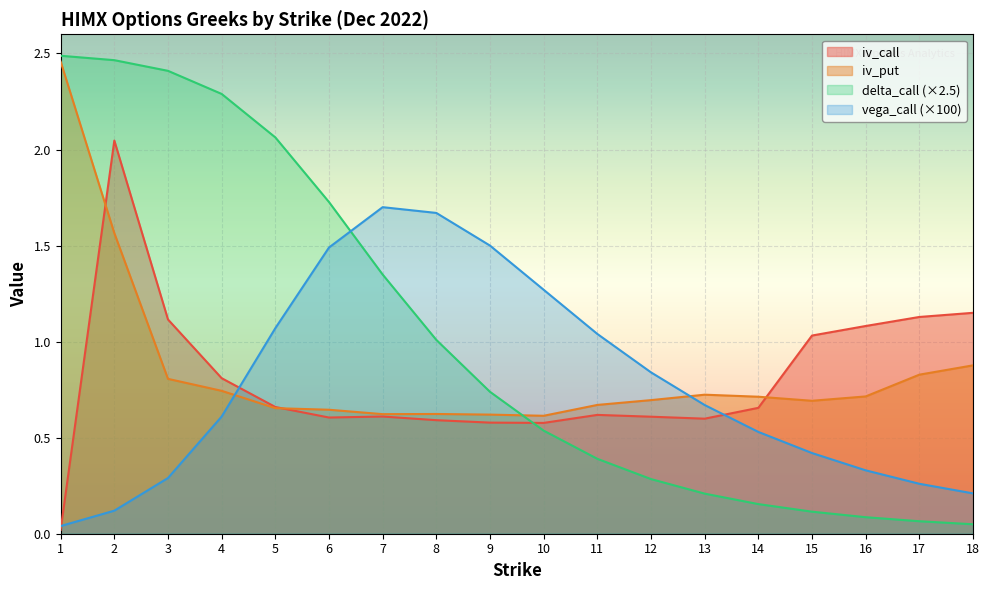

Reading left to right, transcribe all the data shown in this chart.

iv_call: 0.0	2.0	1.1	0.8	0.7	0.6	0.6	0.6	0.6	0.6	0.6	0.6	0.6	0.7	1.0	1.1	1.1	1.1
iv_put: 2.5	1.6	0.8	0.7	0.7	0.6	0.6	0.6	0.6	0.6	0.7	0.7	0.7	0.7	0.7	0.7	0.8	0.9
delta_call: 2.5	2.5	2.4	2.3	2.1	1.7	1.3	1.0	0.7	0.5	0.4	0.3	0.2	0.2	0.1	0.1	0.1	0.0
vega_call: 0.0	0.1	0.3	0.6	1.1	1.5	1.7	1.7	1.5	1.3	1.0	0.8	0.7	0.5	0.4	0.3	0.3	0.2